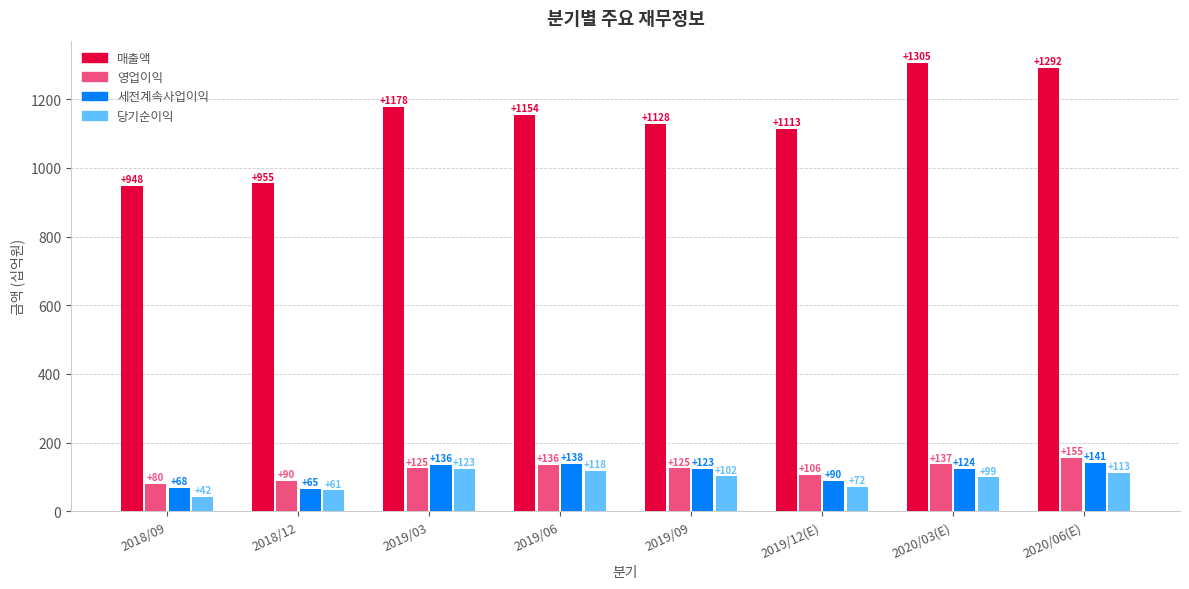

Reading left to right, transcribe all the data shown in this chart.

매출액: 2018/09=948	2018/12=955	2019/03=1178	2019/06=1154	2019/09=1128	2019/12(E)=1113	2020/03(E)=1305	2020/06(E)=1292
영업이익: 2018/09=80	2018/12=90	2019/03=125	2019/06=136	2019/09=125	2019/12(E)=106	2020/03(E)=137	2020/06(E)=155
세전계속사업이익: 2018/09=68	2018/12=65	2019/03=136	2019/06=138	2019/09=123	2019/12(E)=90	2020/03(E)=124	2020/06(E)=141
당기순이익: 2018/09=42	2018/12=61	2019/03=123	2019/06=118	2019/09=102	2019/12(E)=72	2020/03(E)=99	2020/06(E)=113